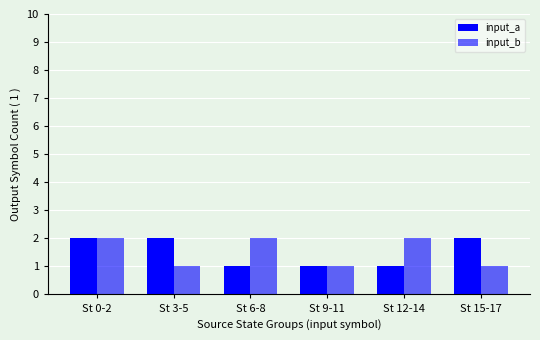

What is the difference between the maximum and second lowest values in the input_b series?

1